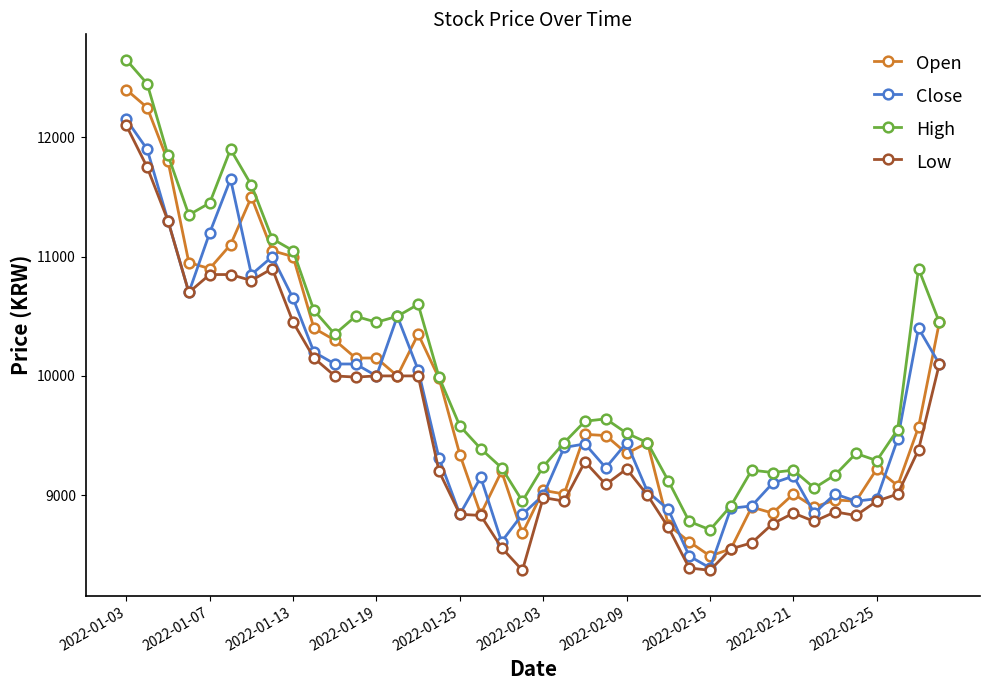

What is the value of the High point at the 29th from the left?

8710